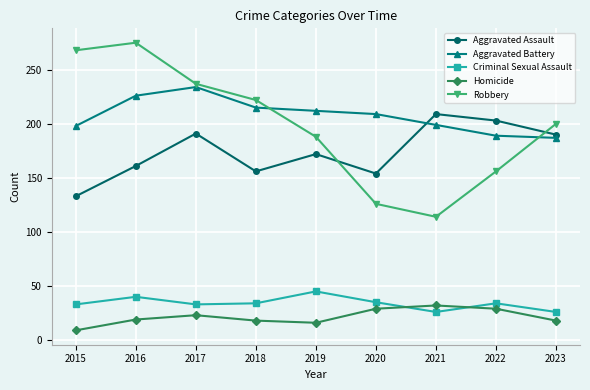

What are all the series names shown in the legend?

Aggravated Assault, Aggravated Battery, Criminal Sexual Assault, Homicide, Robbery